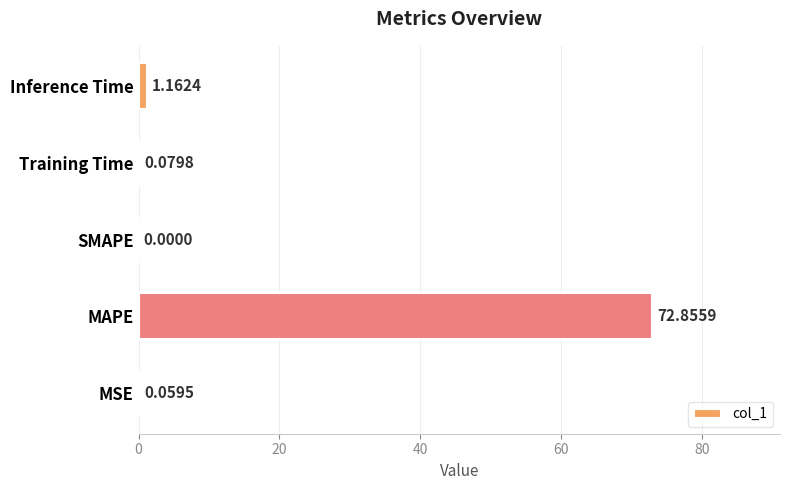

Which label corresponds to the largest value in the chart?

MAPE